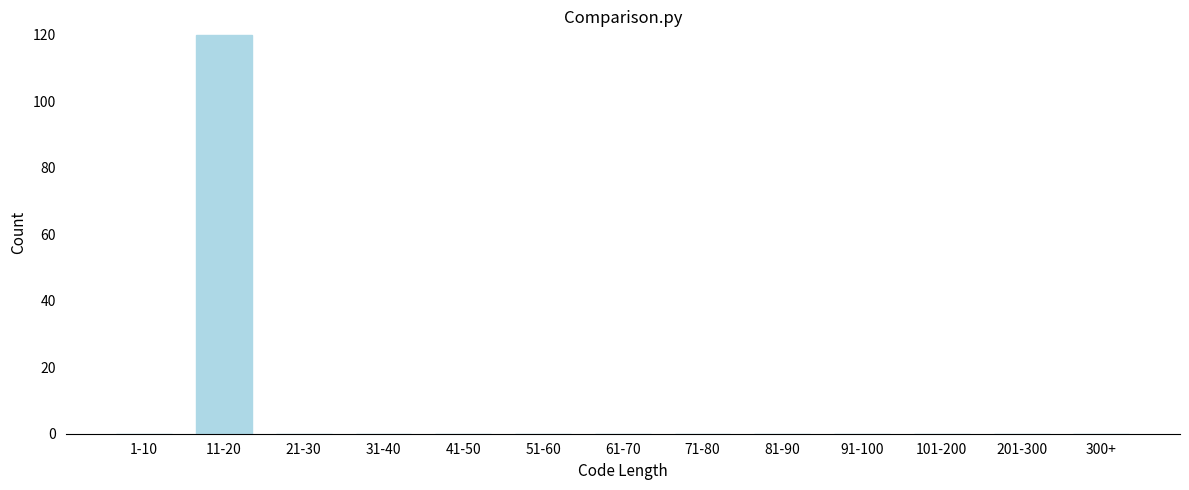

Reading left to right, transcribe all the data shown in this chart.

1-10=0	11-20=120	21-30=0	31-40=0	41-50=0	51-60=0	61-70=0	71-80=0	81-90=0	91-100=0	101-200=0	201-300=0	300+=0